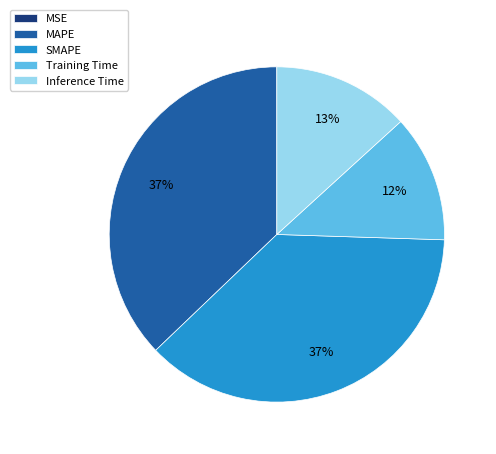

To the nearest percent, what portion does MAPE represent?

37%